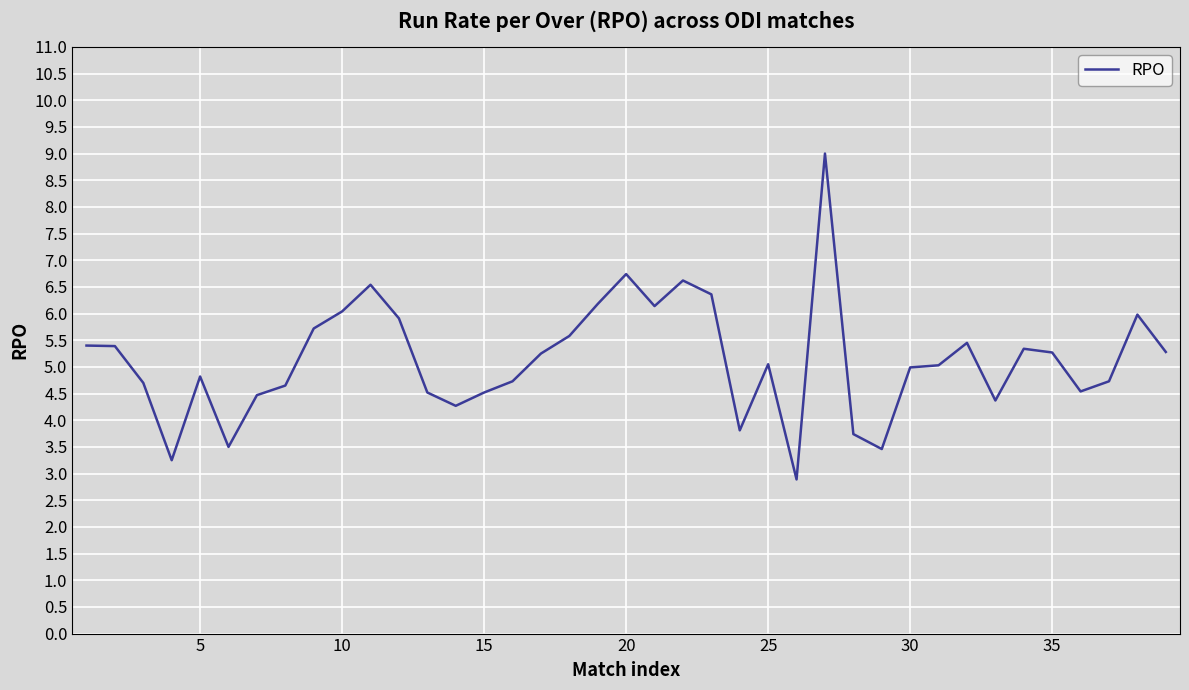

Is this an area chart (filled region under the line)?

No